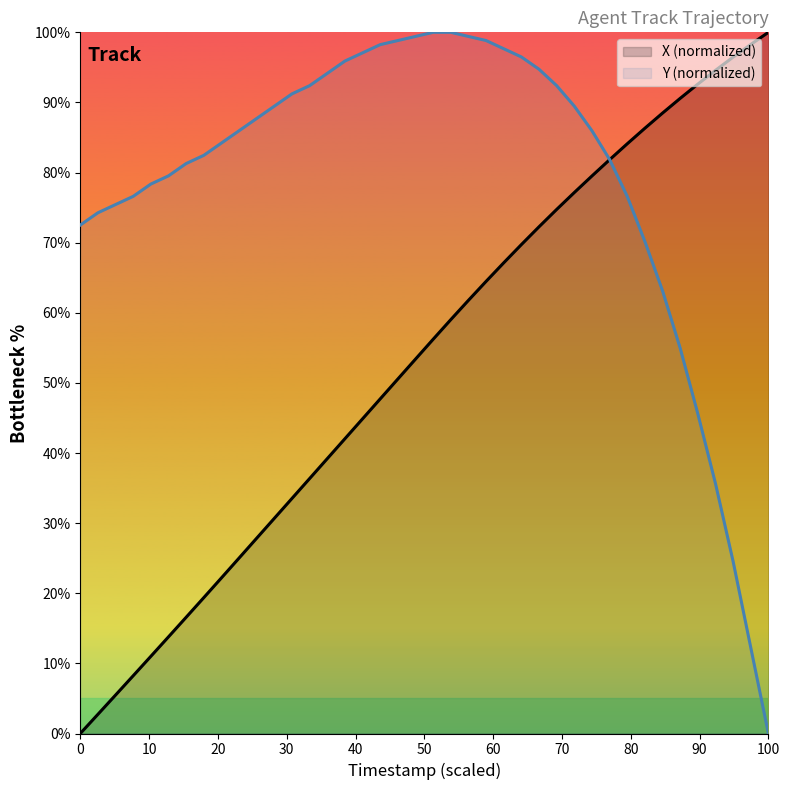

What is the difference between the second highest and minimum values in the Y series?

100.0